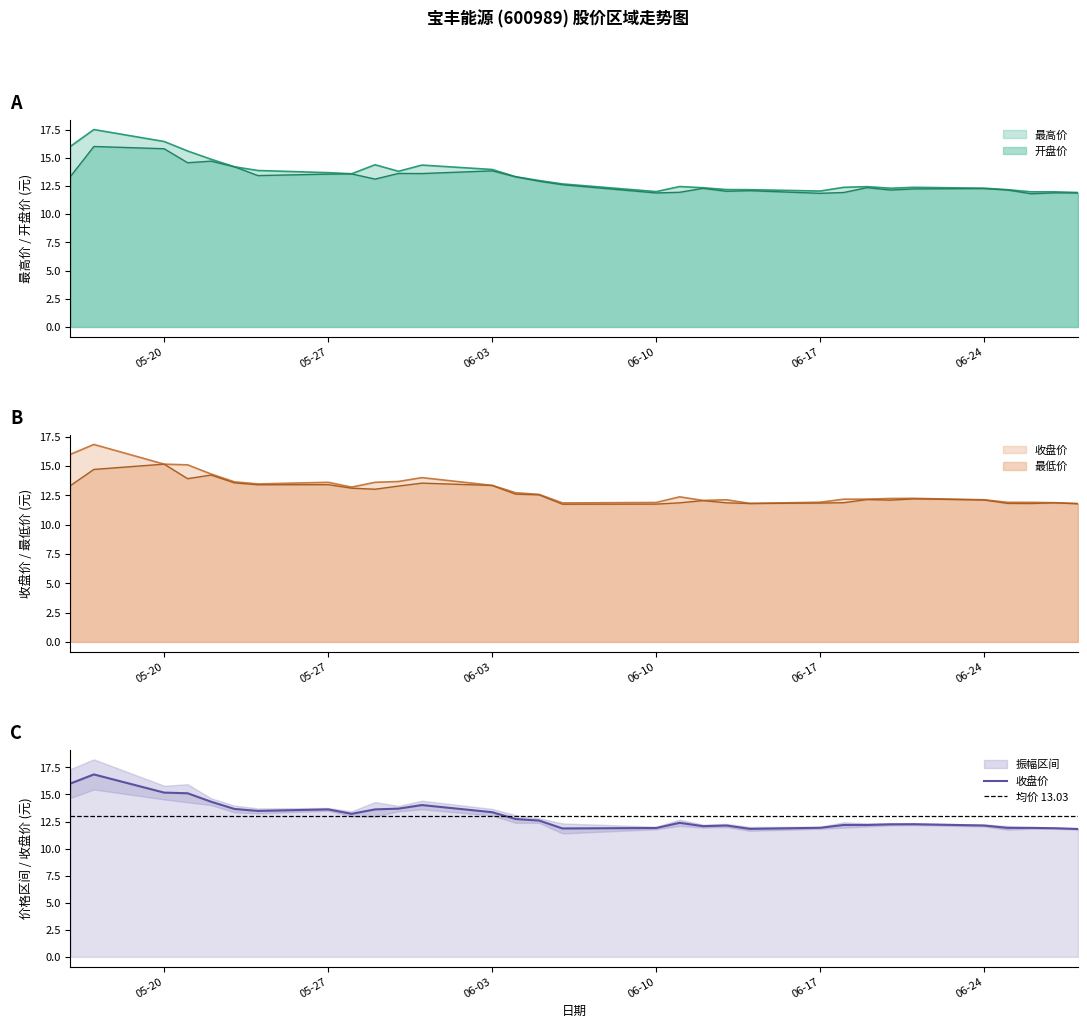

Reading right to left, list all the values displayed in this chart.

最高价: 11.9	12.0	12.0	12.2	12.3	12.4	12.3	12.4	12.4	12.1	12.2	12.2	12.3	12.4	12.0	12.7	13.0	13.3	14.0	14.3	13.8	14.4	13.6	13.7	13.9	14.2	14.9	15.6	16.4	17.5	16.0
开盘价: 11.9	11.9	11.8	12.1	12.3	12.2	12.1	12.3	11.9	11.8	12.1	12.0	12.3	11.9	11.9	12.6	12.9	13.3	13.8	13.6	13.6	13.1	13.6	13.6	13.4	14.2	14.7	14.6	15.8	16.0	13.3
收盘价: 11.8	11.9	11.9	11.9	12.1	12.2	12.2	12.2	12.2	11.9	11.8	12.1	12.1	12.4	11.9	11.9	12.6	12.7	13.4	14.0	13.7	13.6	13.2	13.6	13.5	13.7	14.3	15.1	15.2	16.9	16.0
最低价: 11.8	11.9	11.8	11.8	12.1	12.2	12.1	12.2	11.9	11.8	11.8	11.9	12.1	11.9	11.8	11.8	12.6	12.6	13.3	13.6	13.3	13.0	13.1	13.4	13.4	13.6	14.2	13.9	15.2	14.7	13.3